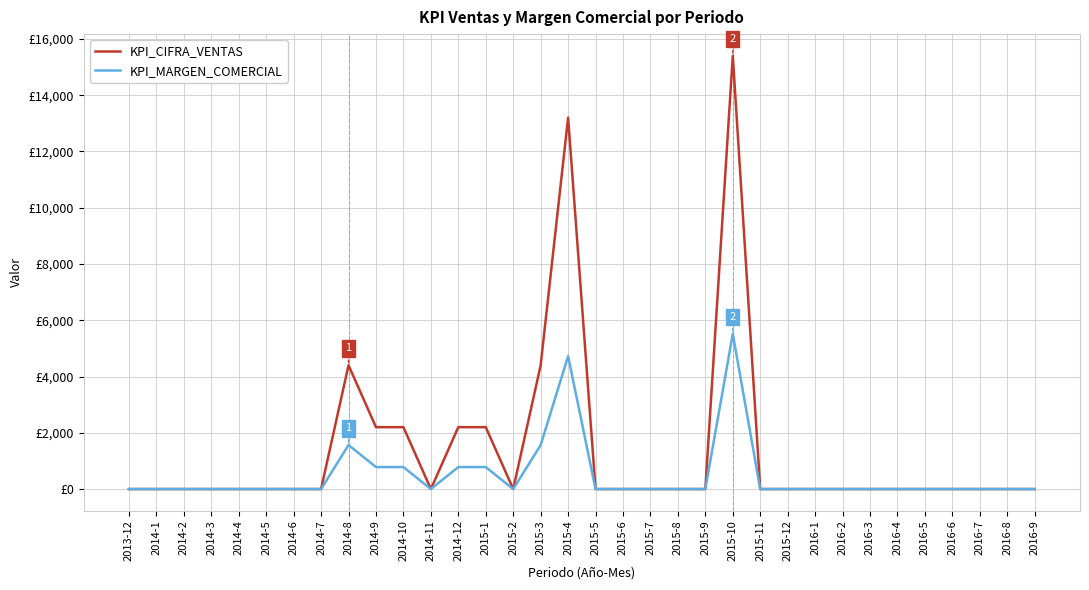

What are all the series names shown in the legend?

KPI_CIFRA_VENTAS, KPI_MARGEN_COMERCIAL